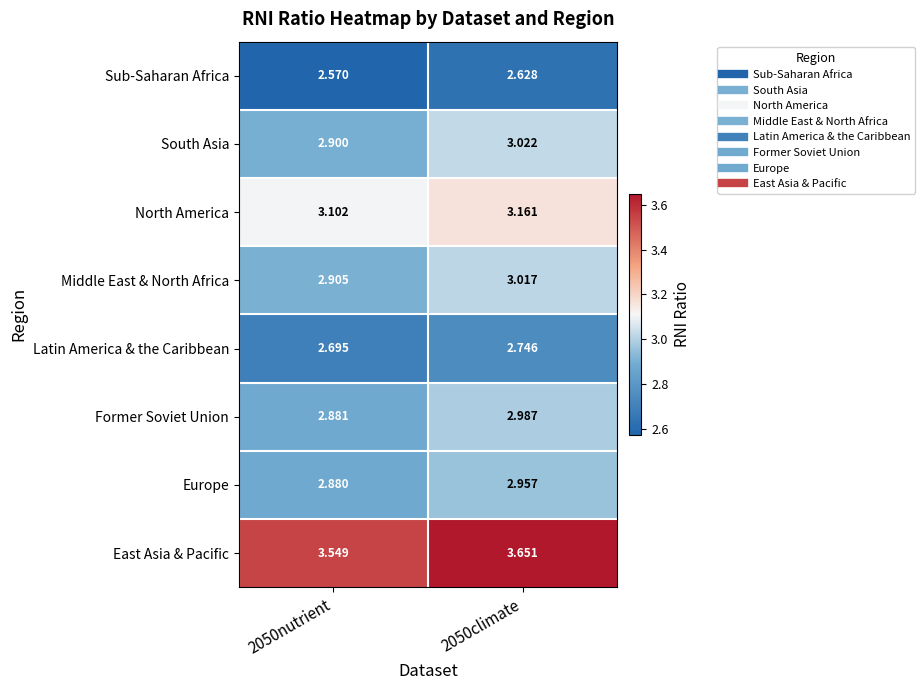

Rank the series at 2050nutrient from lowest to highest value.

Sub-Saharan Africa, Latin America & the Caribbean, Europe, Former Soviet Union, South Asia, Middle East & North Africa, North America, East Asia & Pacific